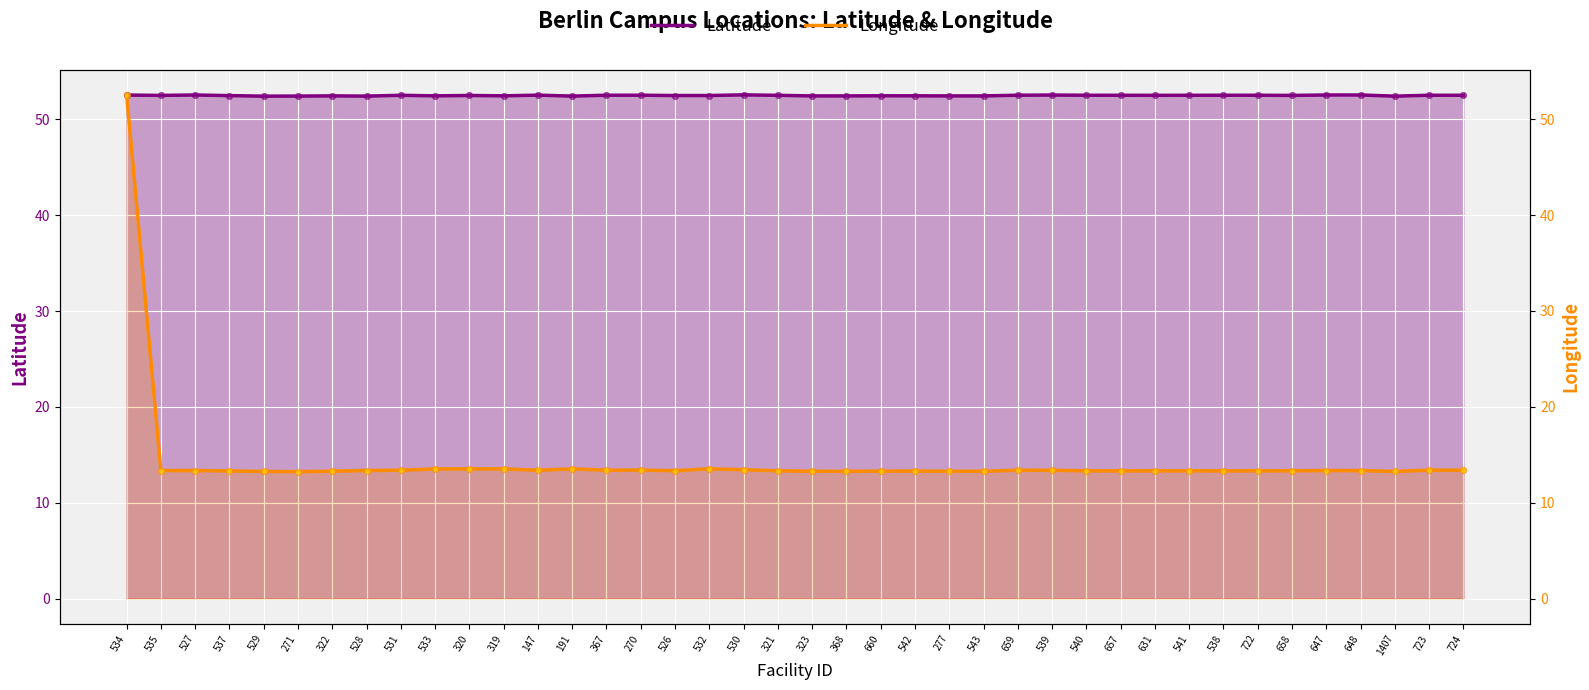

At how many categories does at least one series exceed 35?

40